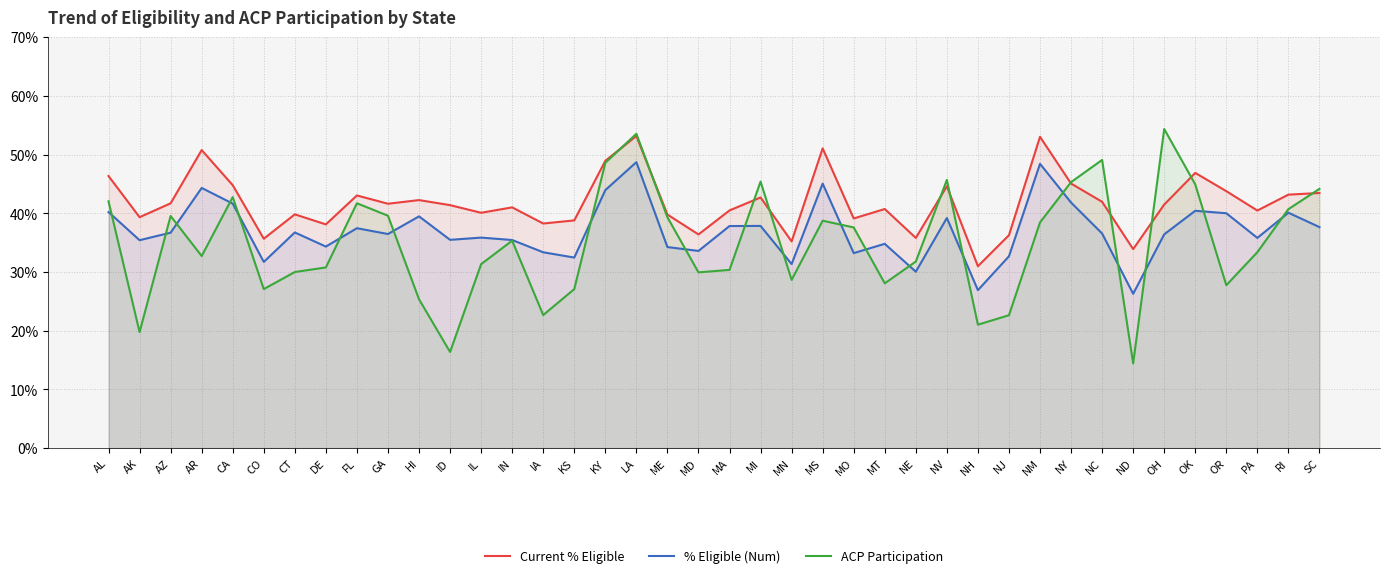

What is the sum of all Current % Eligible values?

1671.1